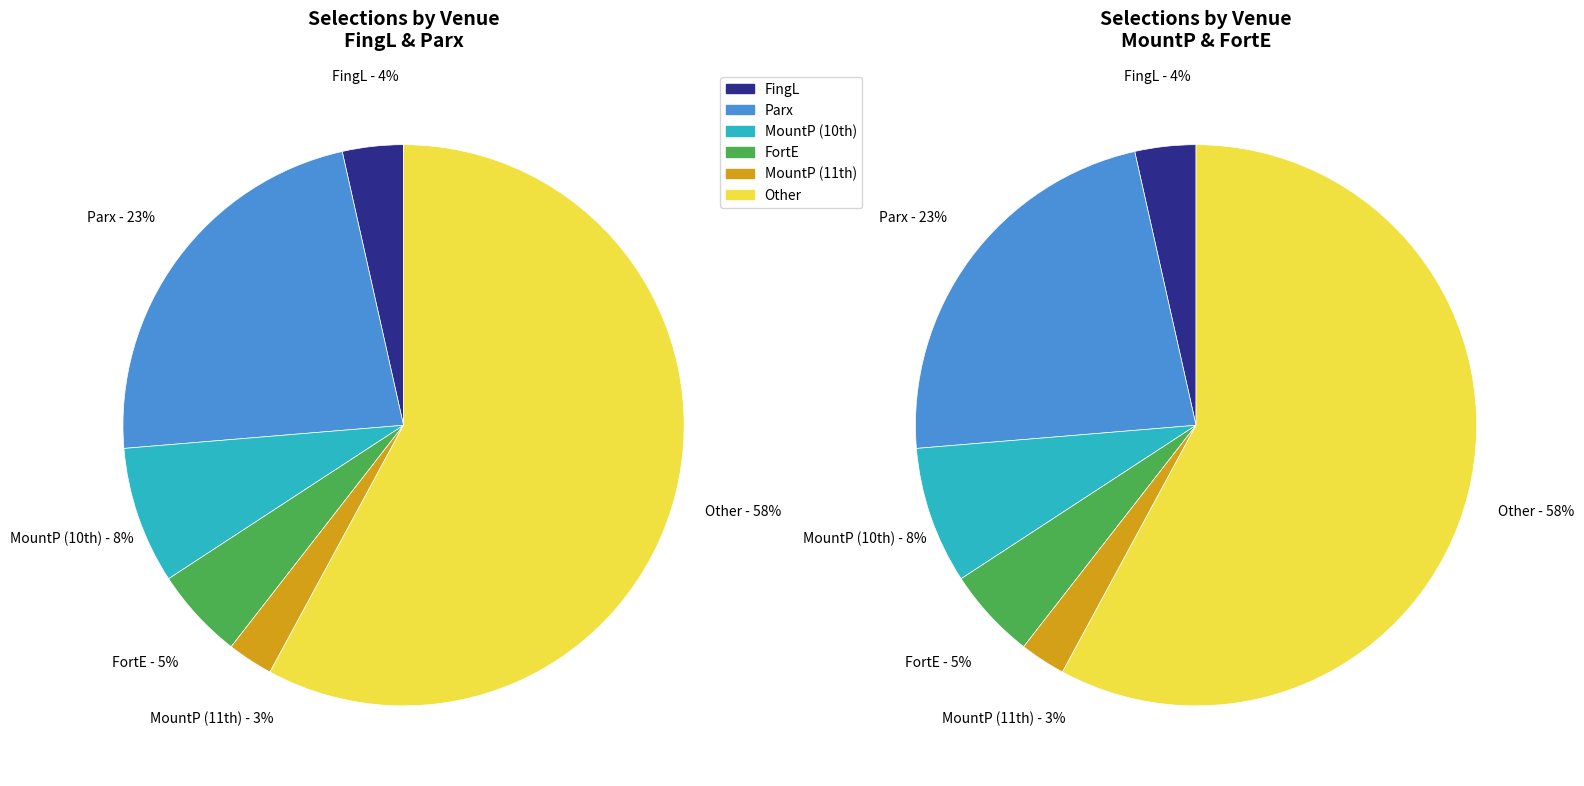

Does Other represent more than half of the total?

Yes